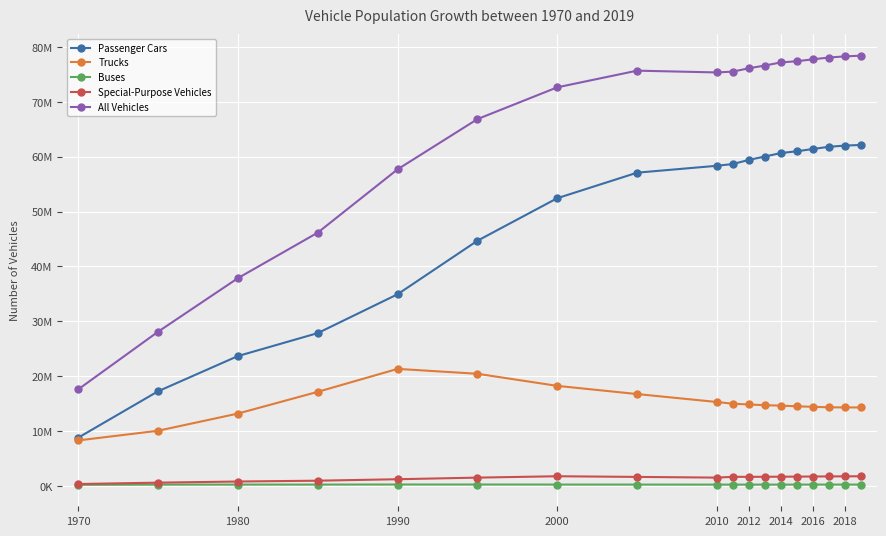

Does the chart have visible grid lines?

Yes